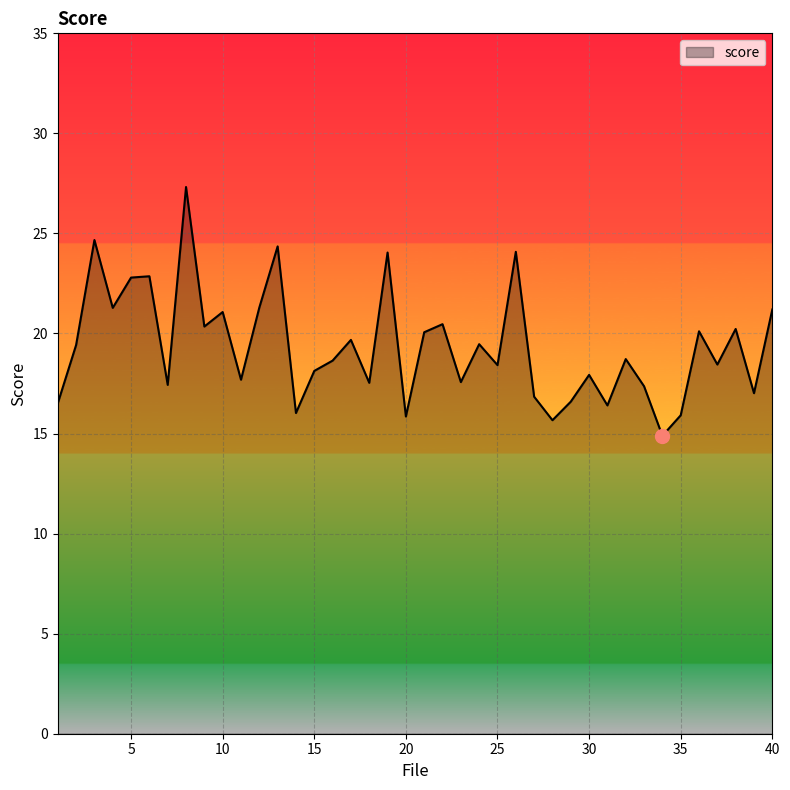

What is the greatest value displayed?

27.3